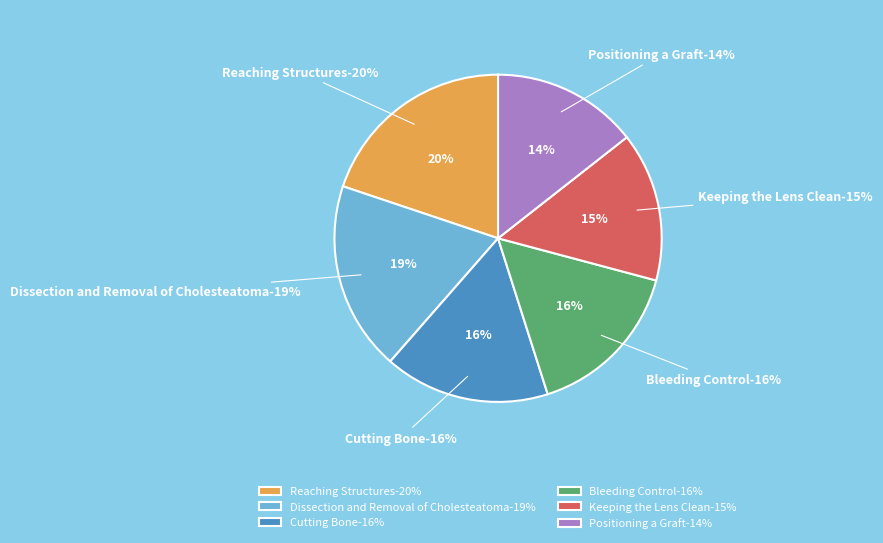

Is it true that Reaching Structures is 8% of the pie?

False